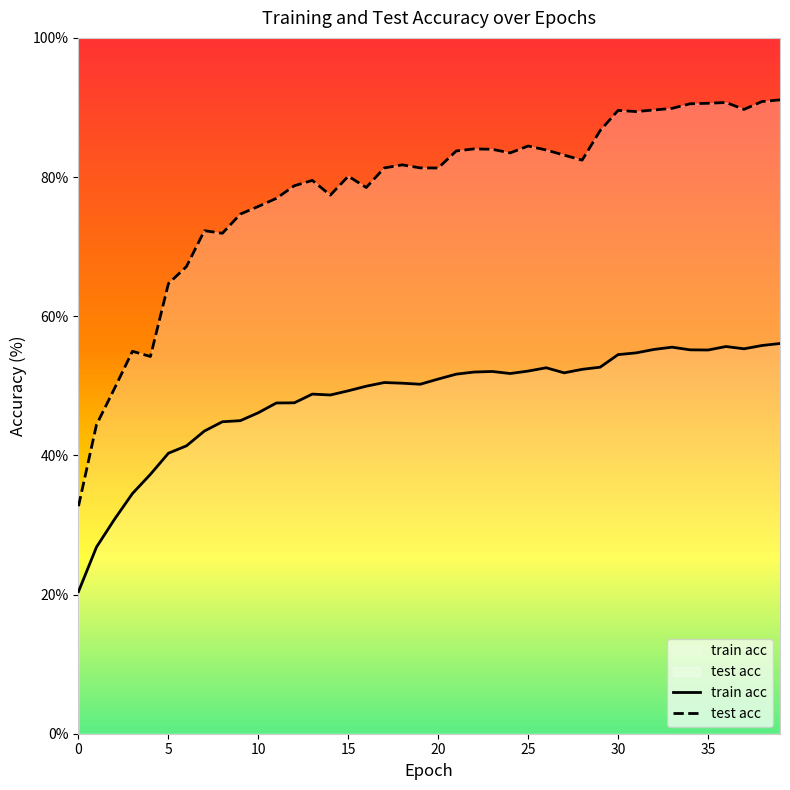

Which series has the largest total across all categories?

test acc